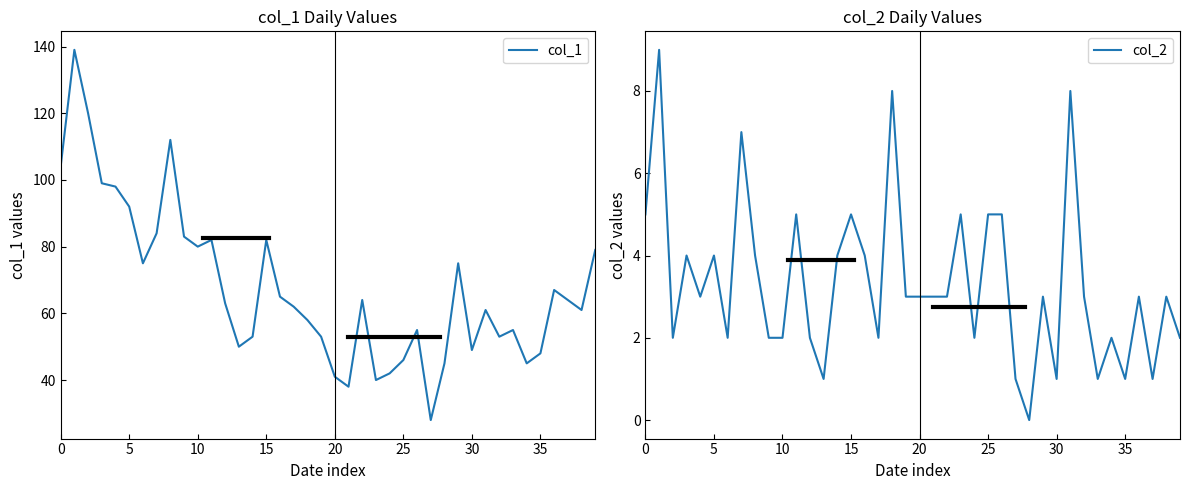

What is the spread (max minus min) of values at 33?

54